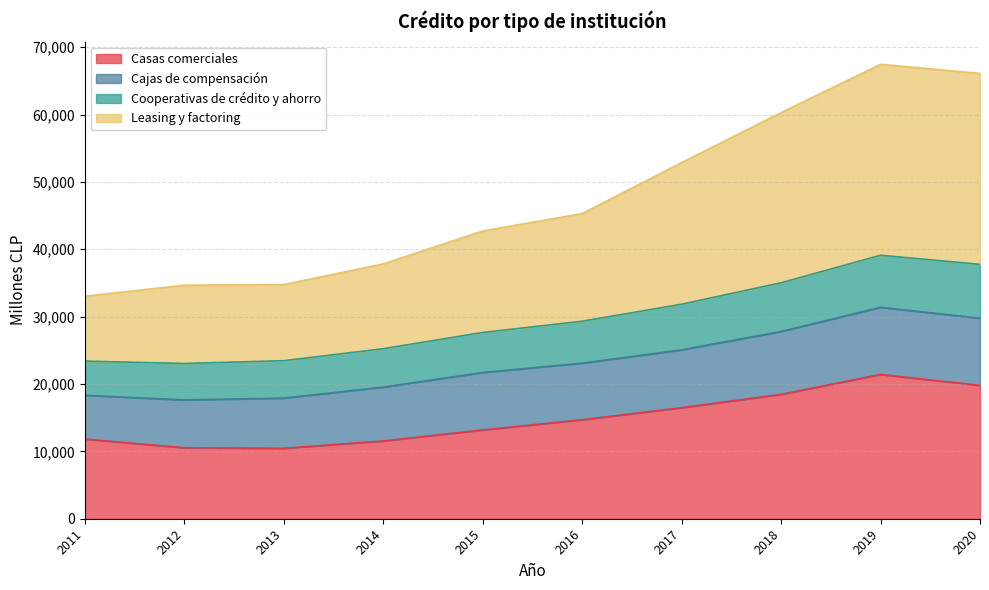

True or false: Leasing y factoring and Cooperativas de crédito y ahorro intersect in this chart.

False